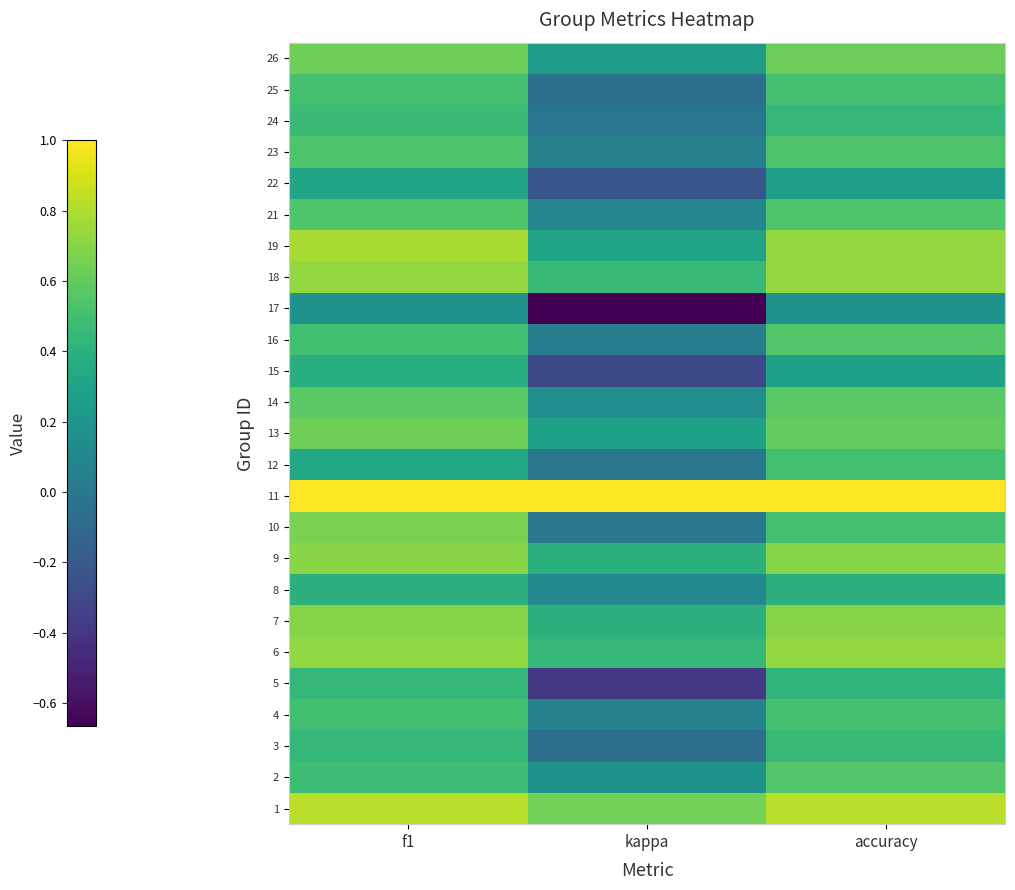

List the series in order of their peak value, lowest first.

17, 22, 15, 8, 5, 3, 24, 4, 12, 25, 23, 21, 16, 2, 14, 26, 13, 10, 7, 9, 6, 18, 19, 1, 11